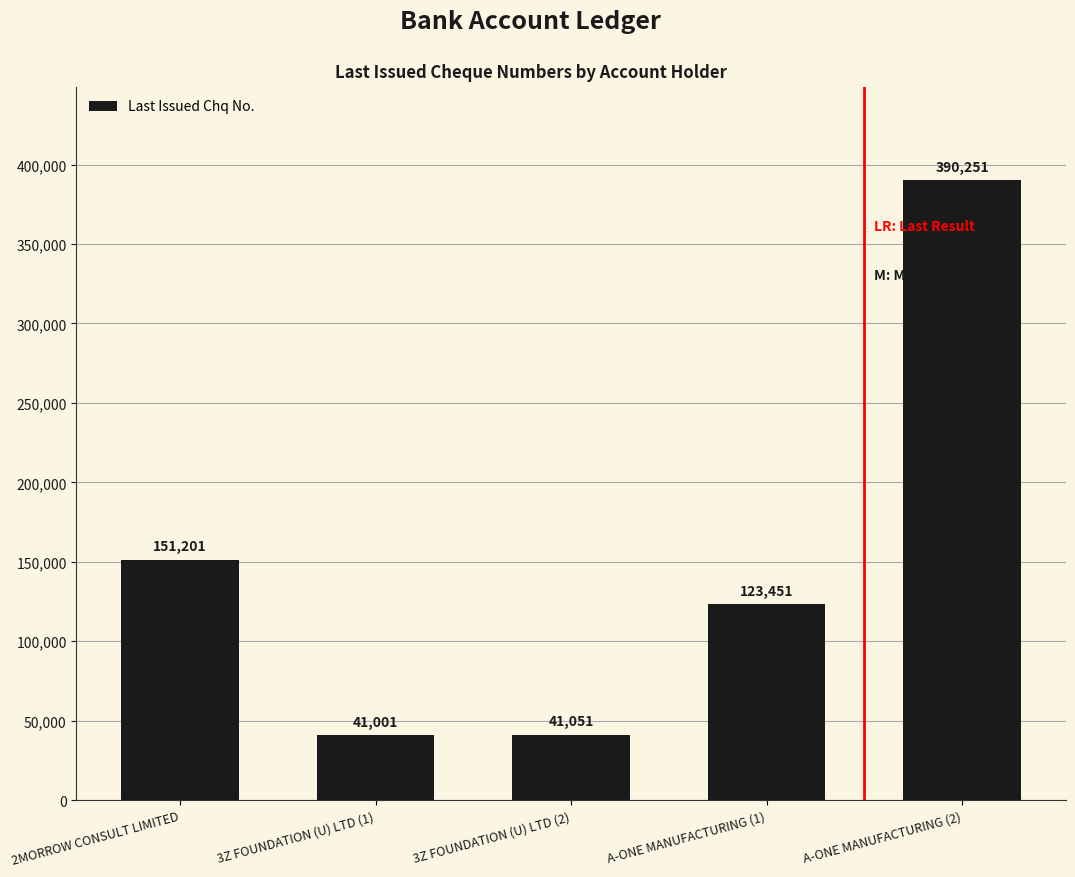

Which category has the lowest value across all series?

3Z FOUNDATION (U) LTD (1)